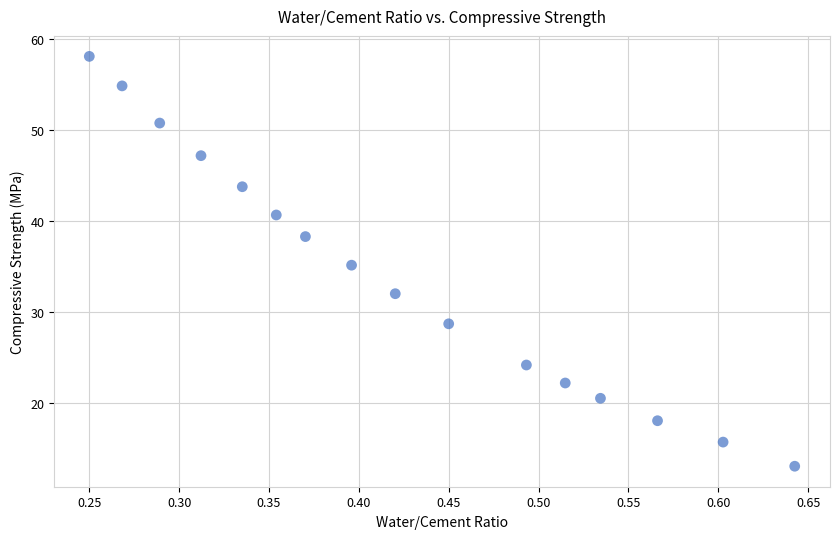

What is the range of Y values (max minus min)?

45.1